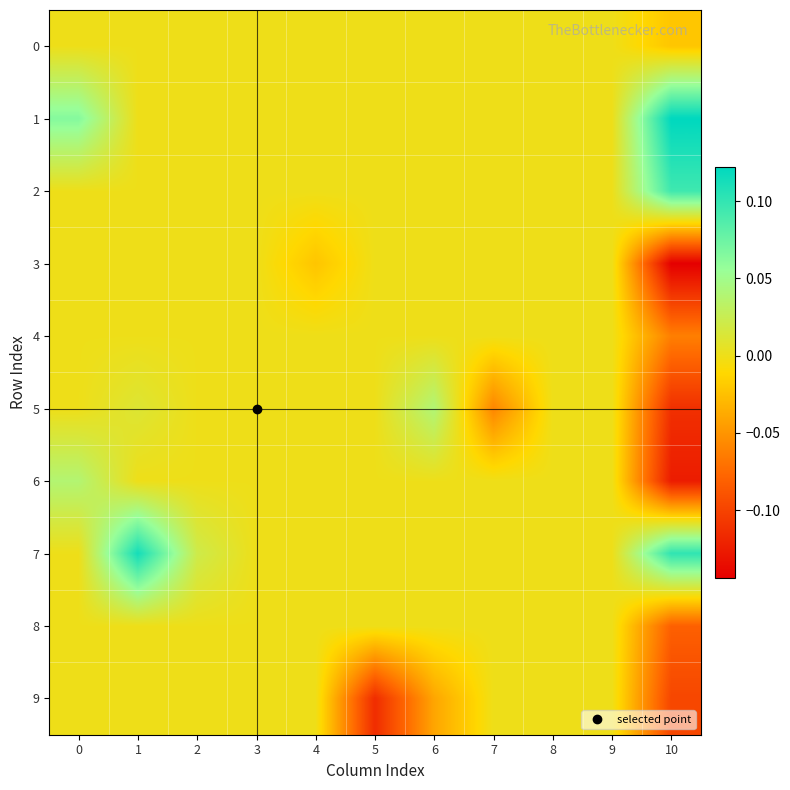

What is the greatest value displayed?

0.1